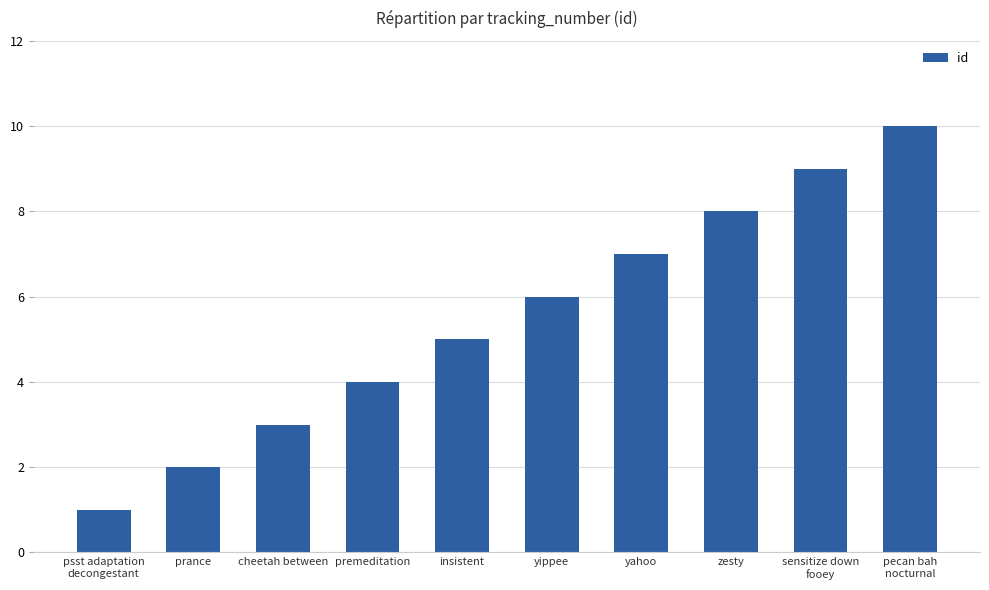

What is the change in value from psst adaptation
decongestant to sensitize down
fooey?

+8